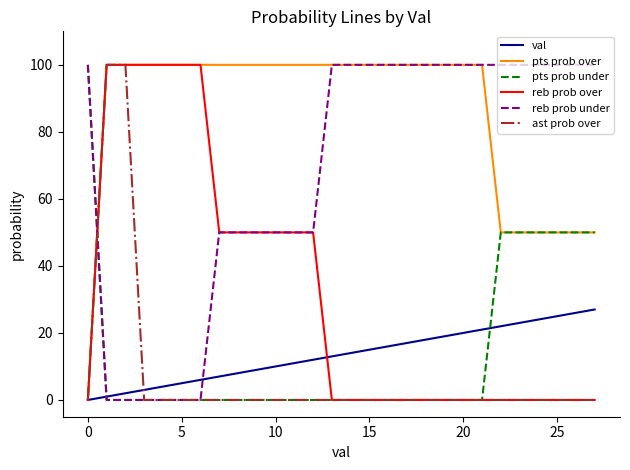

How many lines are shown in the chart?

6